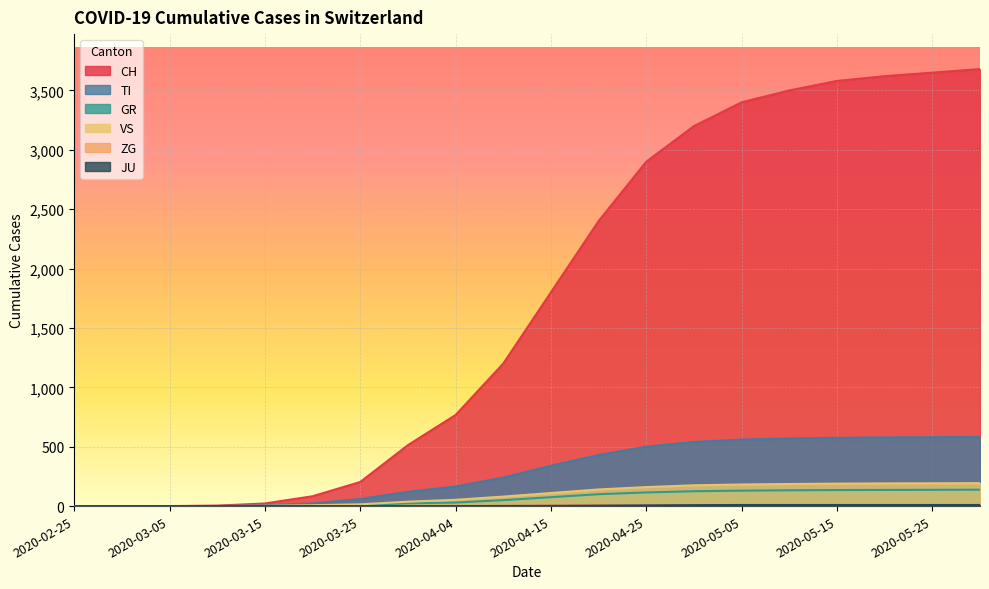

At which label does CH reach its peak?

2020-05-31